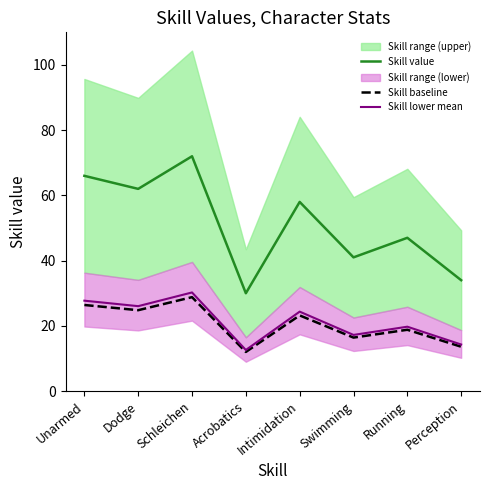

What is the difference between the highest and lowest values at Intimidation?

34.8